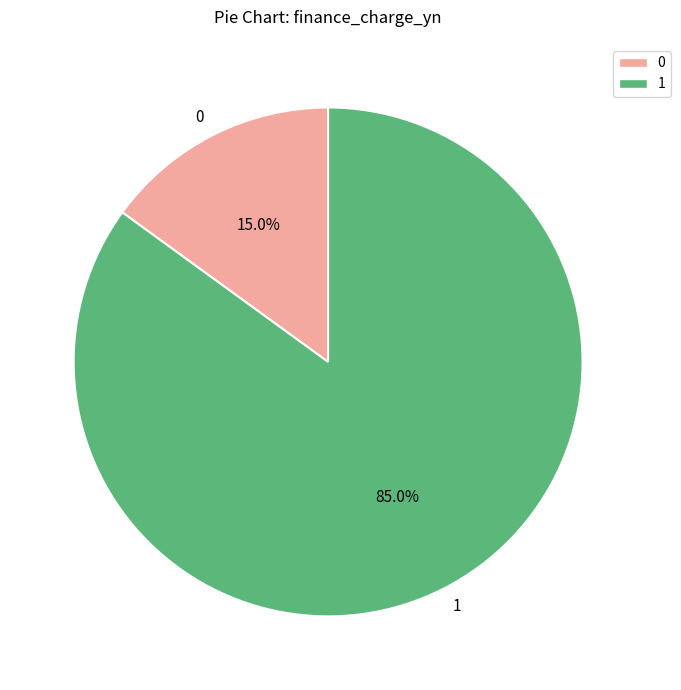

Is there any slice that represents more than half of the pie?

Yes